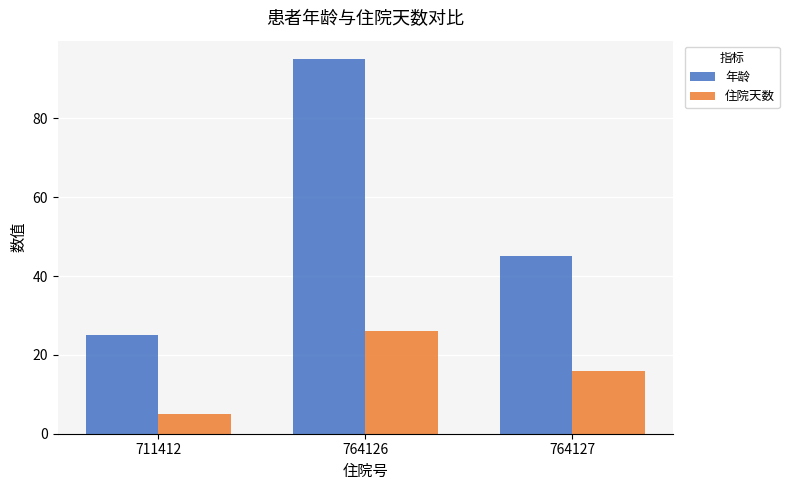

Reading left to right, extract all data points from this chart.

年龄: 711412=25	764126=95	764127=45
住院天数: 711412=5	764126=26	764127=16